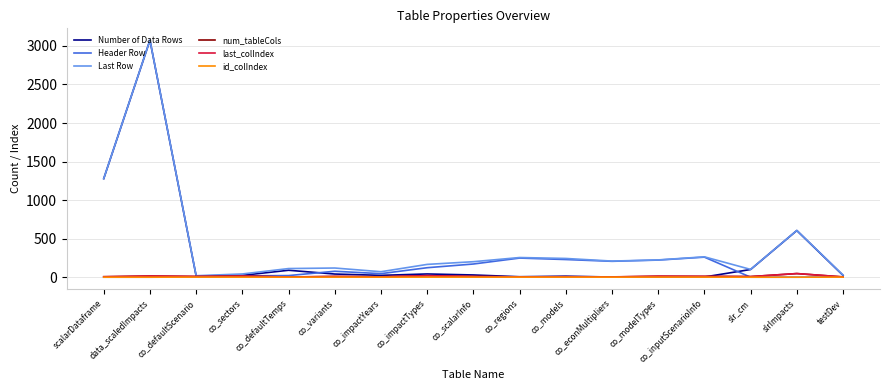

What position from the right is co_inputScenarioInfo?

4